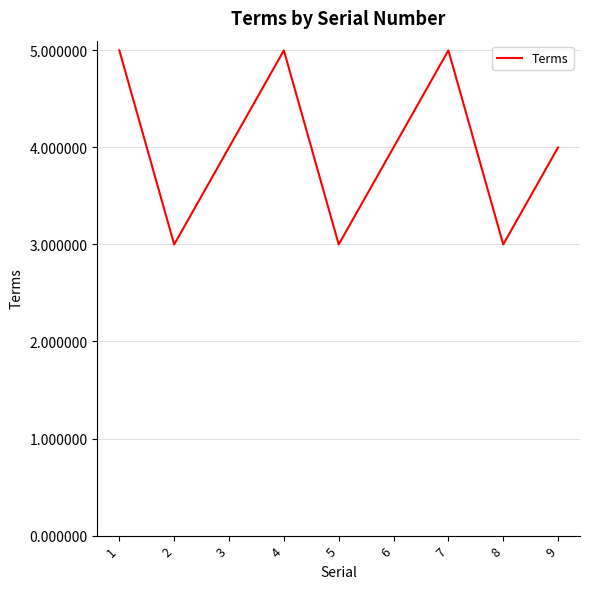

How many values are between 3 and 5?

9